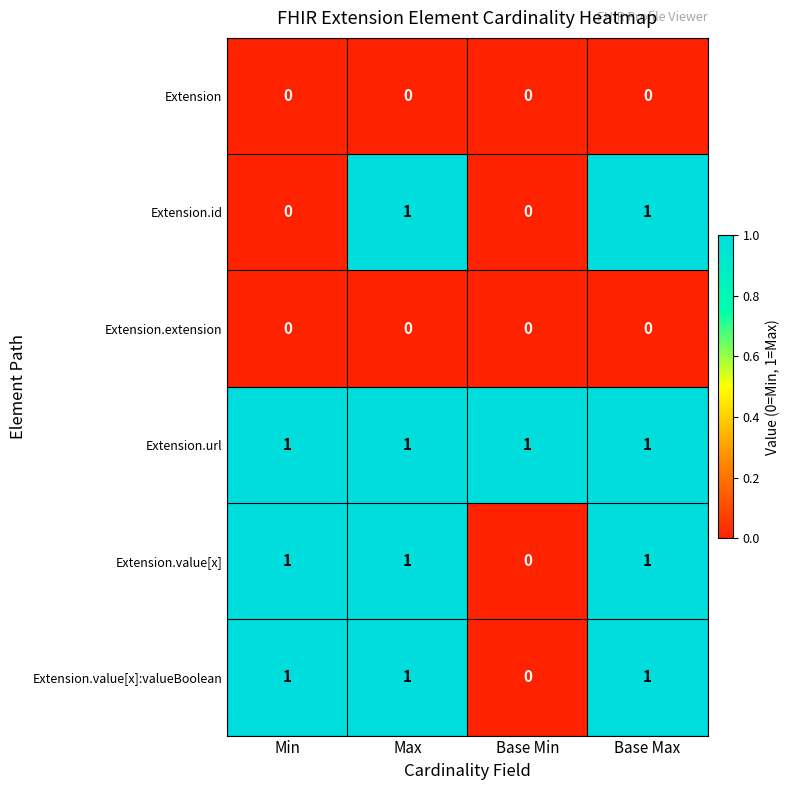

Which series has the largest total across all categories?

Extension.url